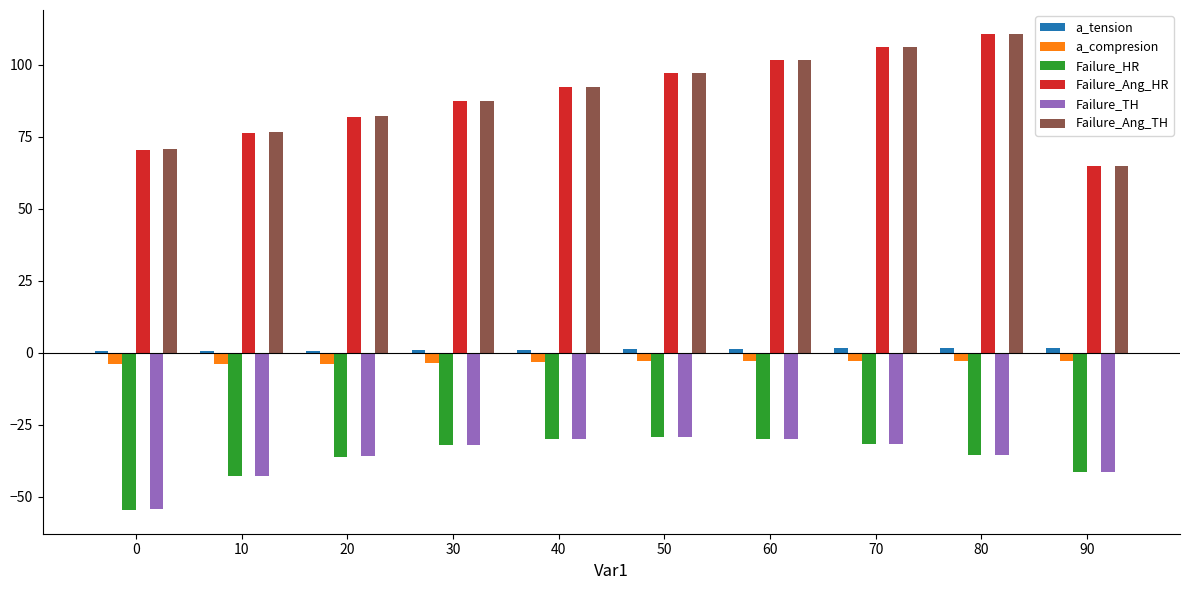

What is the maximum value shown in the chart?

110.8